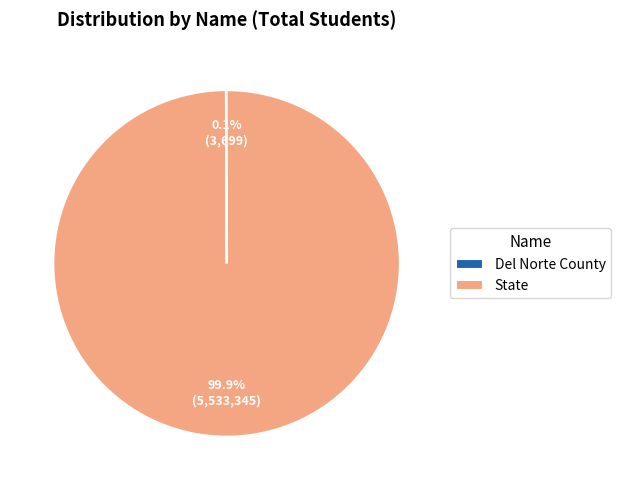

Which category has the biggest portion of the pie?

State